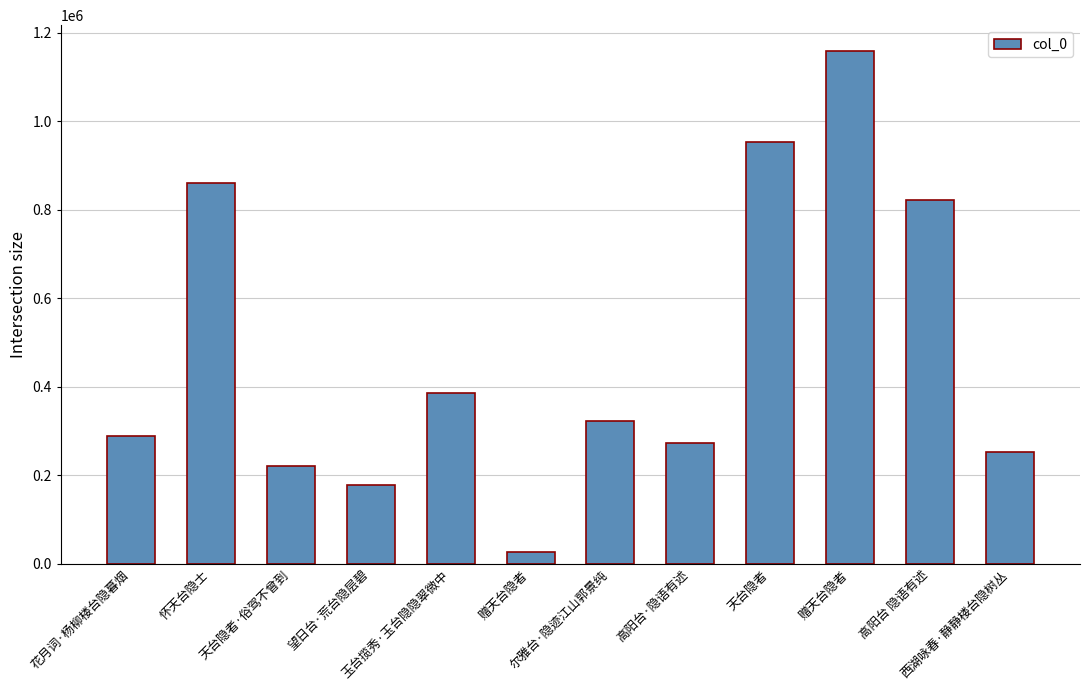

Rank the categories by value from lowest to highest.

赠天台隐者, 望日台·荒台隐层碧, 天台隐者·俗驾不曾到, 西湖咏春·静静楼台隐树丛, 高阳台·隐语有述, 花月词·杨柳楼台隐暮烟, 尔雅台·隐迹江山郭景纯, 玉台揽秀·玉台隐隐翠微中, 高阳台 隐语有述, 怀天台隐士, 天台隐者, 赠天台隐者